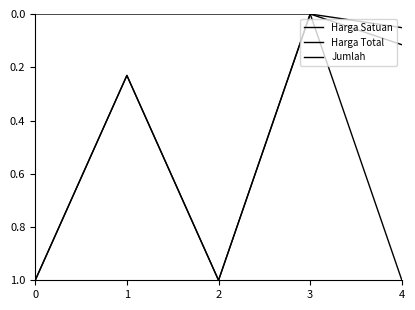

Rank the series at 4 from lowest to highest value.

Harga Satuan, Harga Total, Jumlah